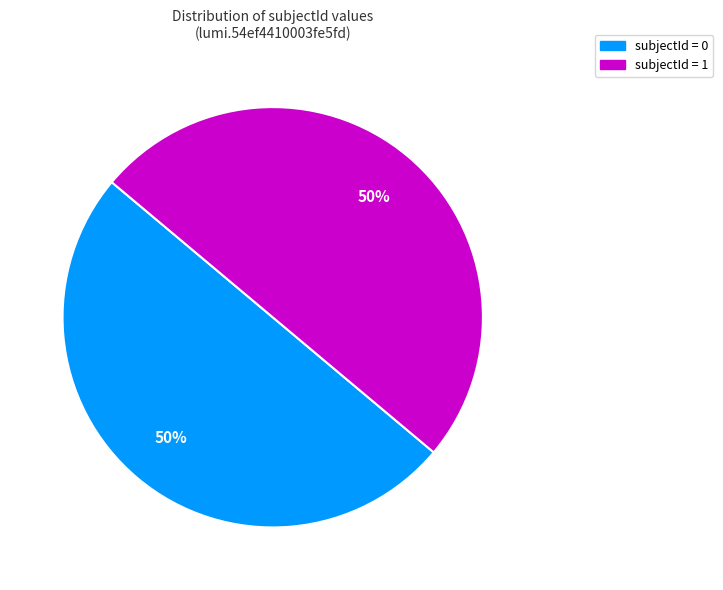

To the nearest percent, what is the average slice percentage?

50%